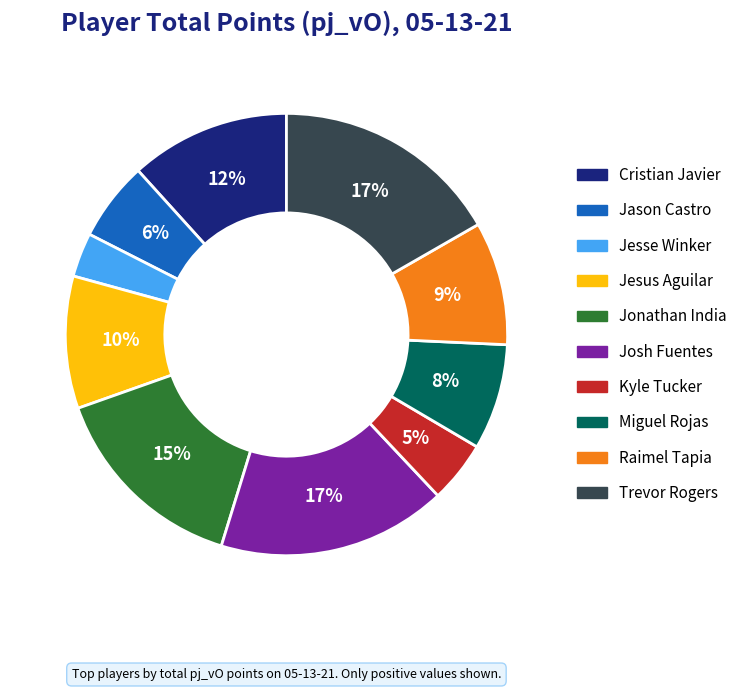

To the nearest percent, what is the difference between the largest and smallest slice percentages?

14%